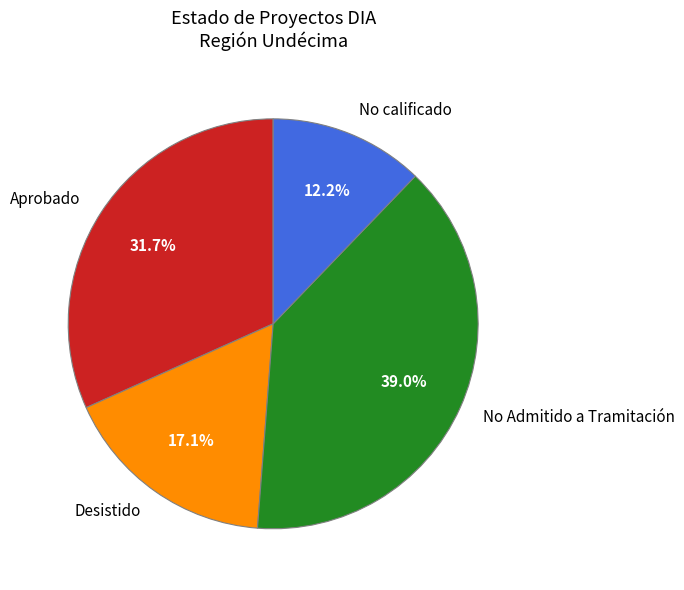

Approximately how many times larger is the value at Desistido compared to No Admitido a Tramitación?

0.4